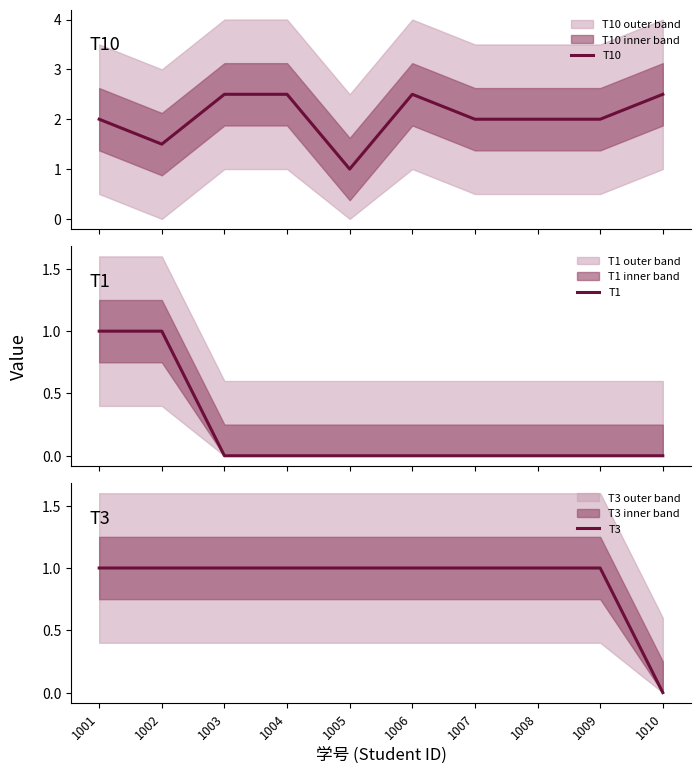

Reading left to right, what are all the values shown in this chart?

T10: 1001=2.0	1002=1.5	1003=2.5	1004=2.5	1005=1.0	1006=2.5	1007=2.0	1008=2.0	1009=2.0	1010=2.5
T1: 1001=1.0	1002=1.0	1003=0.0	1004=0.0	1005=0.0	1006=0.0	1007=0.0	1008=0.0	1009=0.0	1010=0.0
T3: 1001=1.0	1002=1.0	1003=1.0	1004=1.0	1005=1.0	1006=1.0	1007=1.0	1008=1.0	1009=1.0	1010=0.0